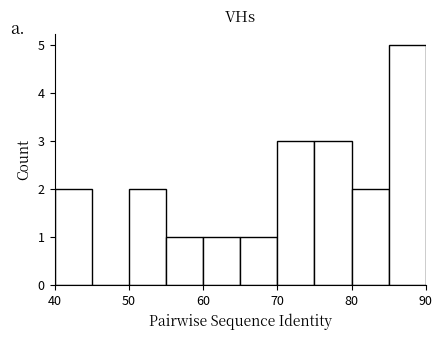

How tall is the bar that spans 70 to 75 on the x-axis? The values are not printed on the chart, so give them approximately, as read against the axis.

3